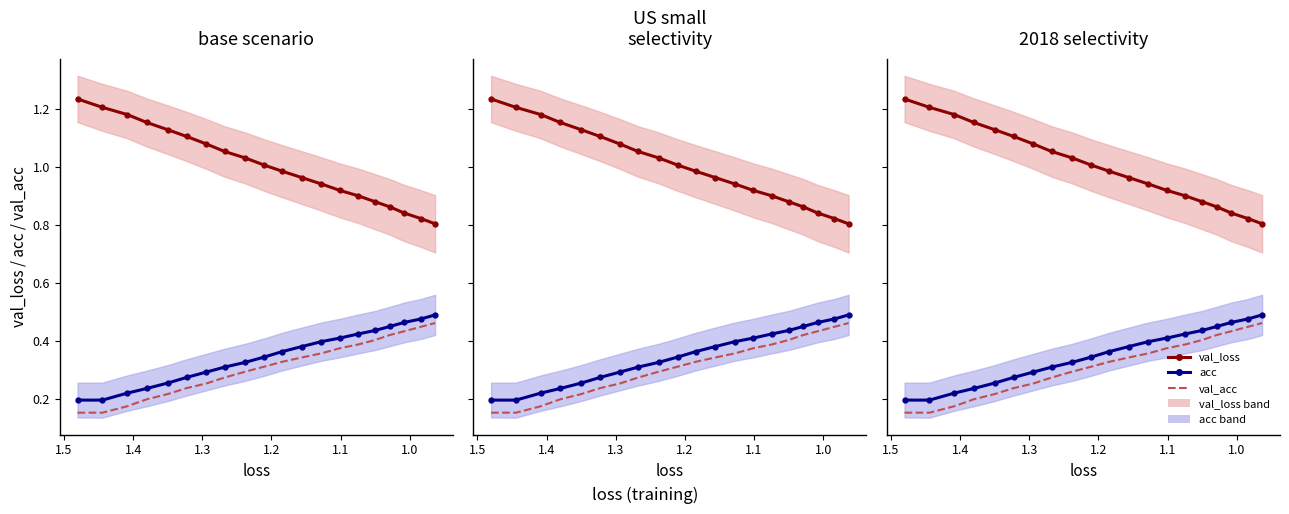

Which series has the largest total across all categories?

val_loss